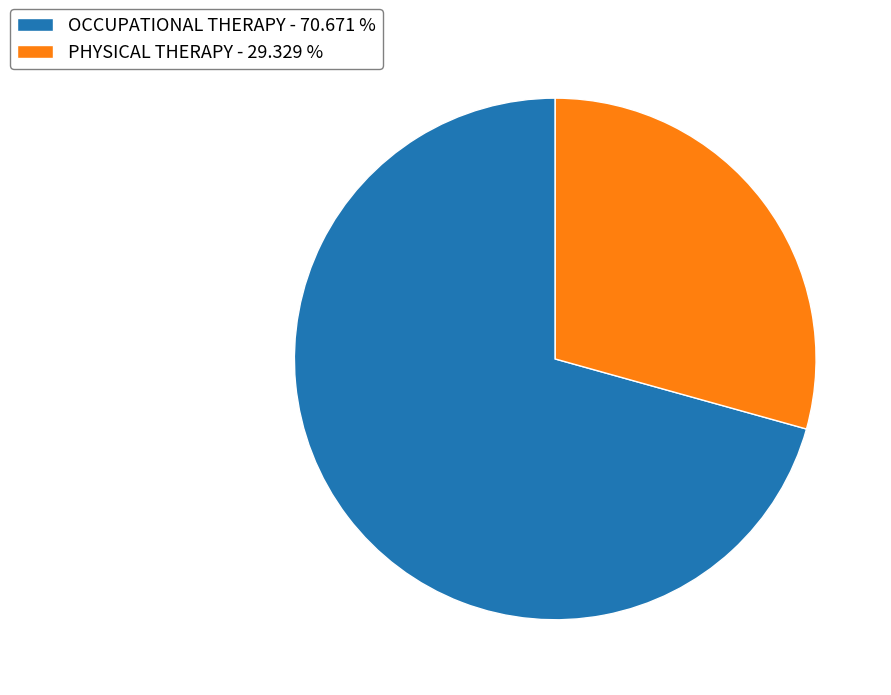

What is the ratio of the value at PHYSICAL THERAPY - 29.329 % to the value at OCCUPATIONAL THERAPY - 70.671 %?

0.4